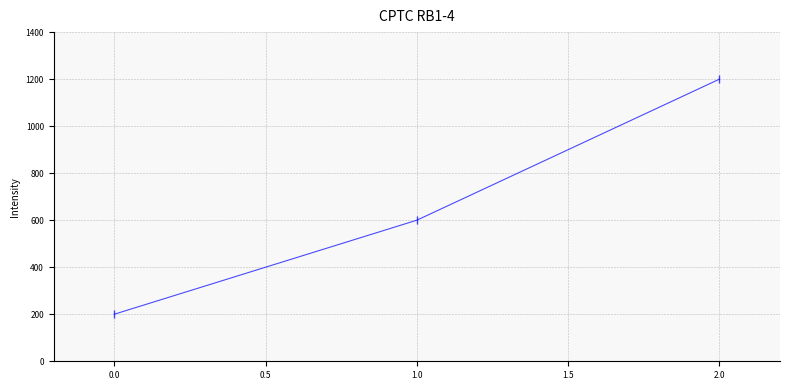

How many lines are shown in the chart?

1